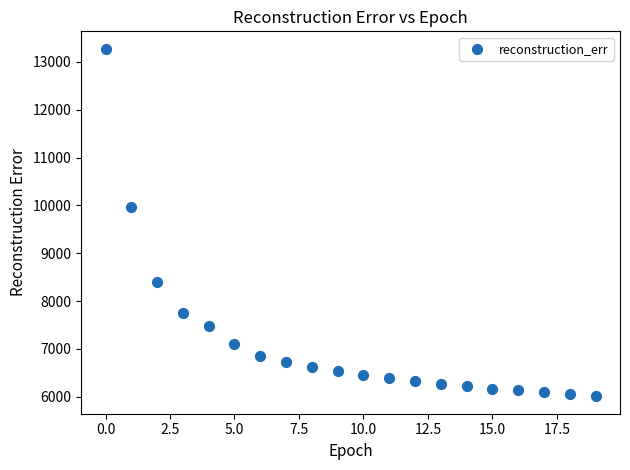

What is the range of Y values (max minus min)?

7263.7